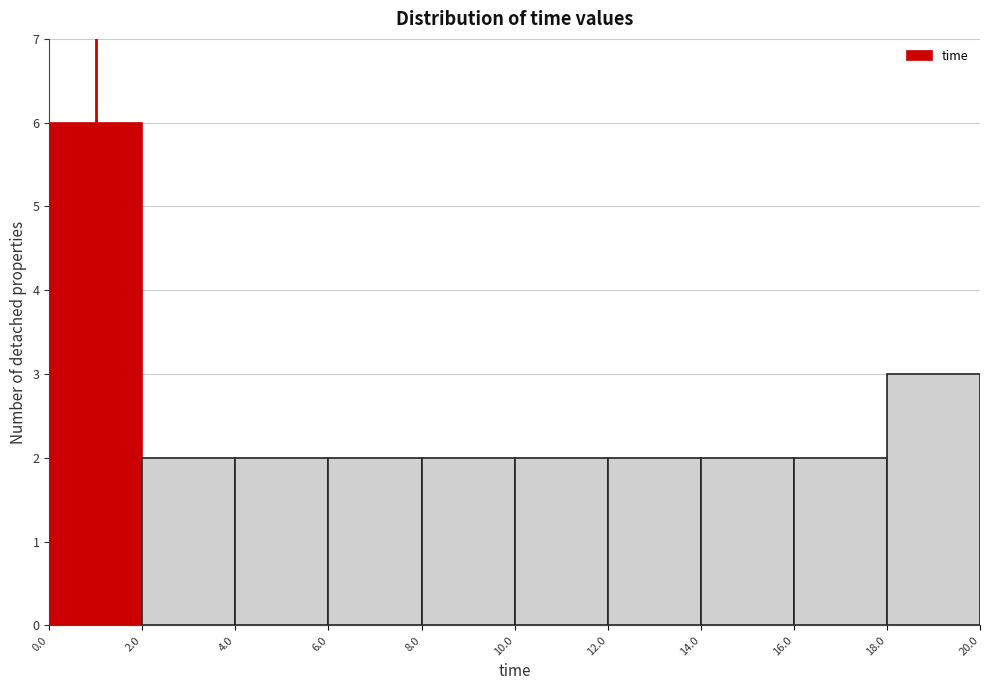

Reading left to right, list every bar in this chart as the range it spans on the x-axis followed by its height. The values are not printed on the chart, so give them approximately, as read against the axis.

0.0 to 2.0: 6
2.0 to 4.0: 2
4.0 to 6.0: 2
6.0 to 8.0: 2
8.0 to 10.0: 2
10.0 to 12.0: 2
12.0 to 14.0: 2
14.0 to 16.0: 2
16.0 to 18.0: 2
18.0 to 20.0: 3